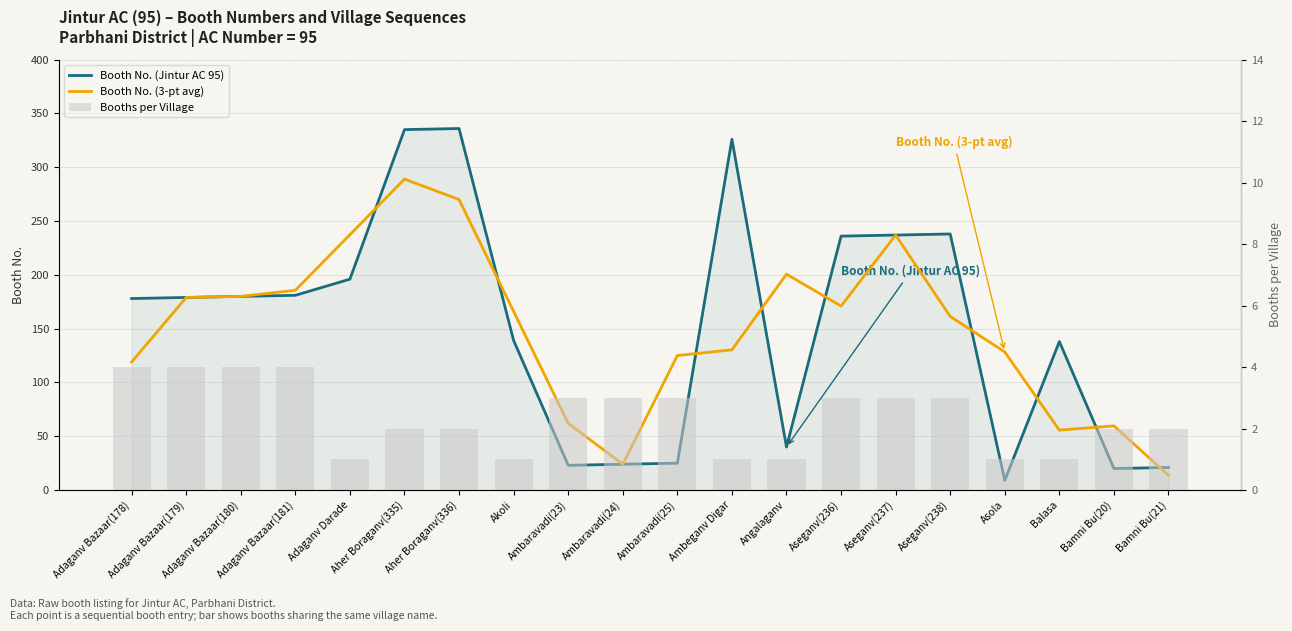

What is the difference between the highest and lowest values at Ambaravadi(24)?

21.0